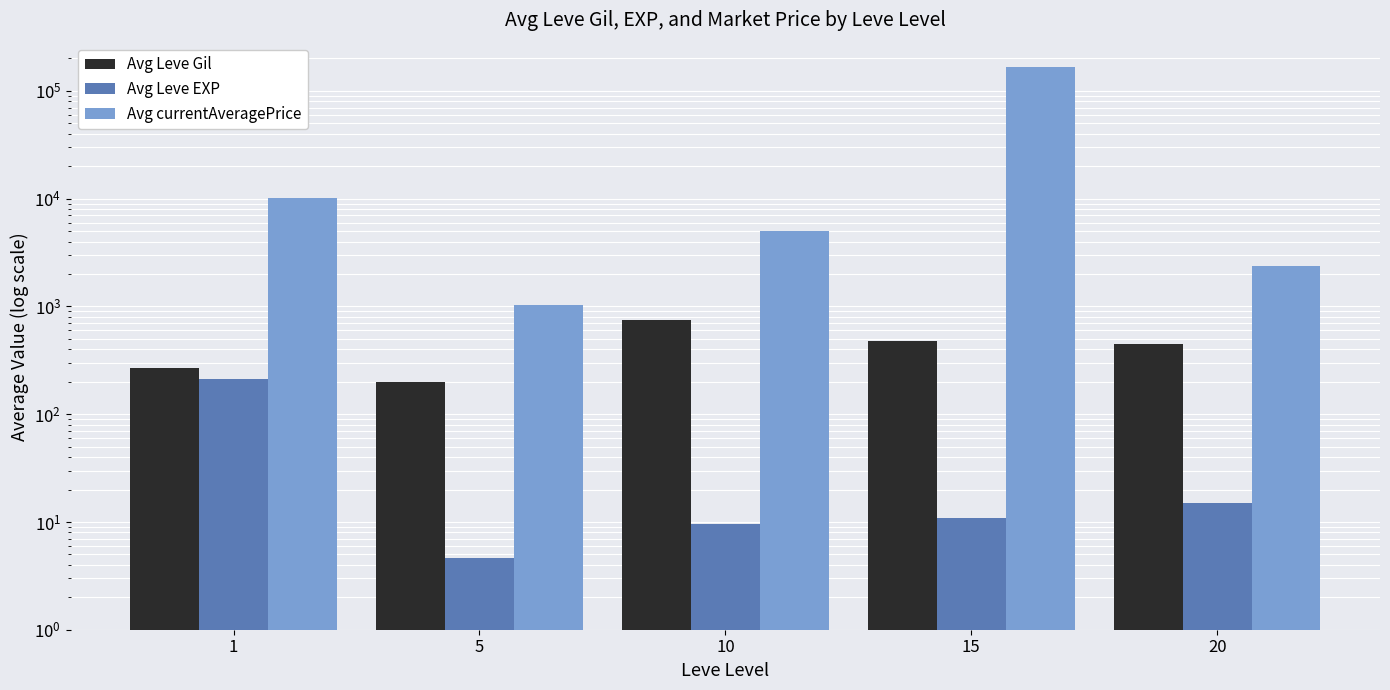

Reading right to left, transcribe all the data shown in this chart.

Avg Leve Gil: 20=452.0	15=480.8	10=746.7	5=198.3	1=266.5
Avg Leve EXP: 20=15.0	15=10.8	10=9.7	5=4.7	1=210.8
Avg currentAveragePrice: 20=2368.2	15=166068.2	10=5025.3	5=1030.1	1=10220.3